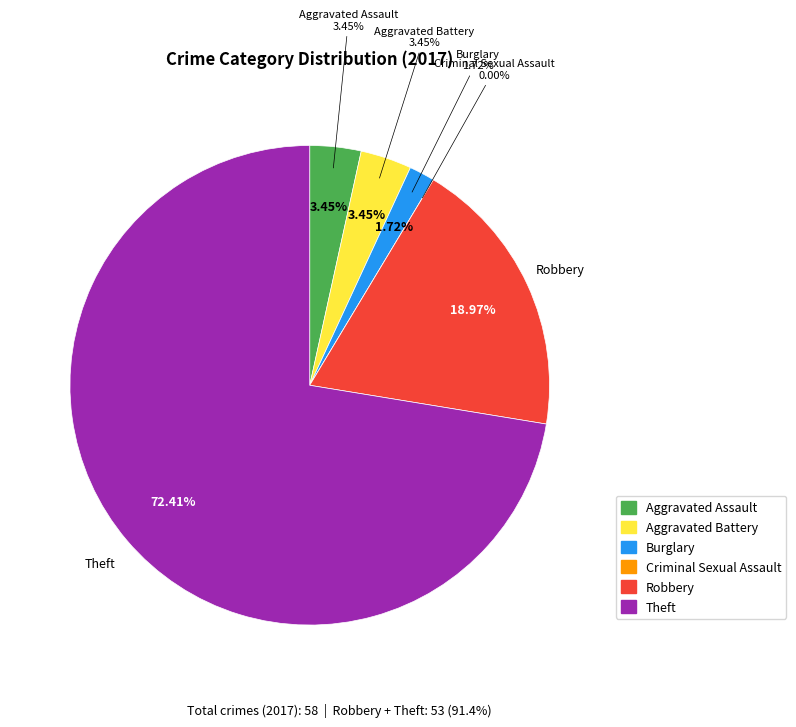

Rank the categories by value from lowest to highest.

Criminal Sexual Assault, Burglary, Aggravated Assault, Aggravated Battery, Robbery, Theft